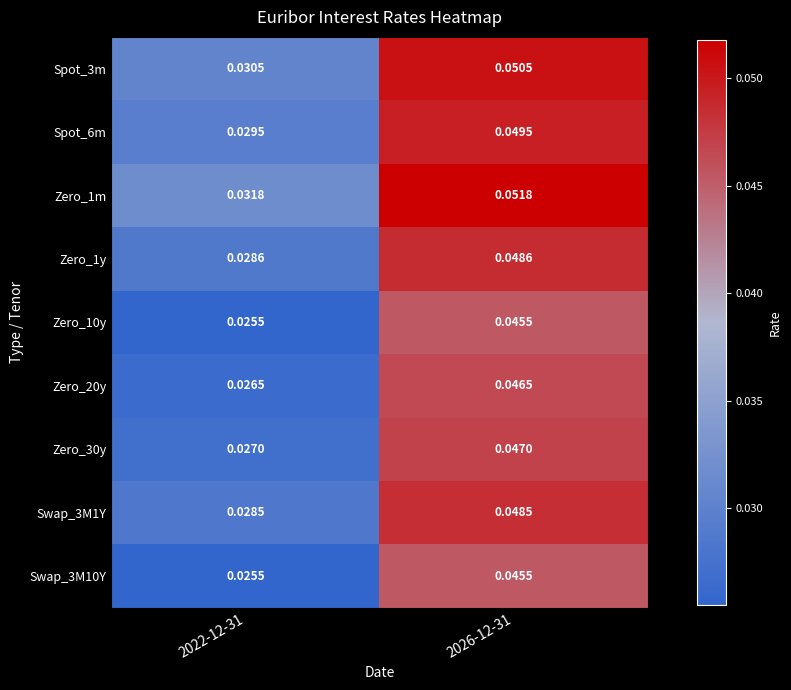

At how many categories does at least one series exceed 0?

2